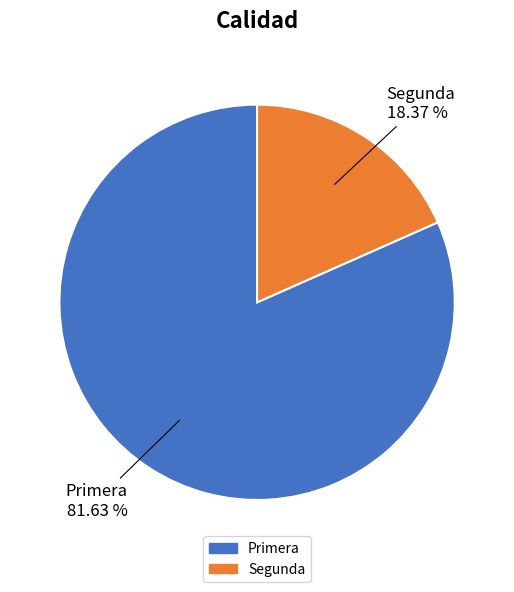

Rank the categories by value from lowest to highest.

Segunda, Primera